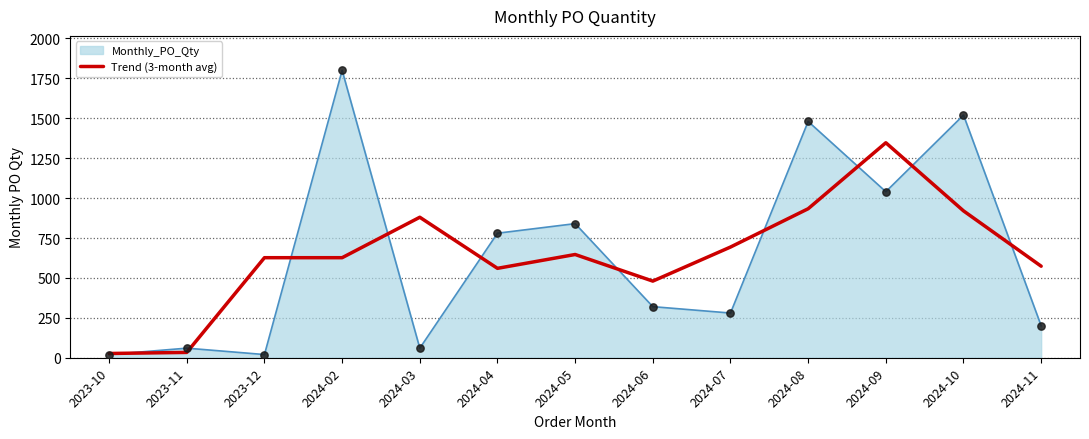

Which series has the largest range (max minus min)?

Monthly_PO_Qty